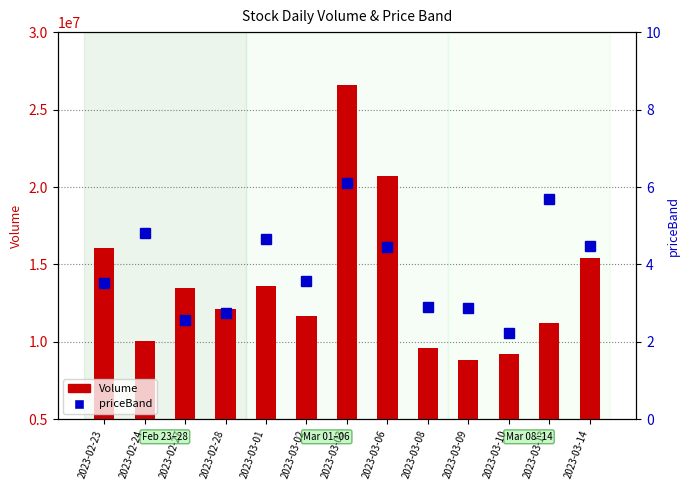

What is the sum of all Volume values?

178593879.0